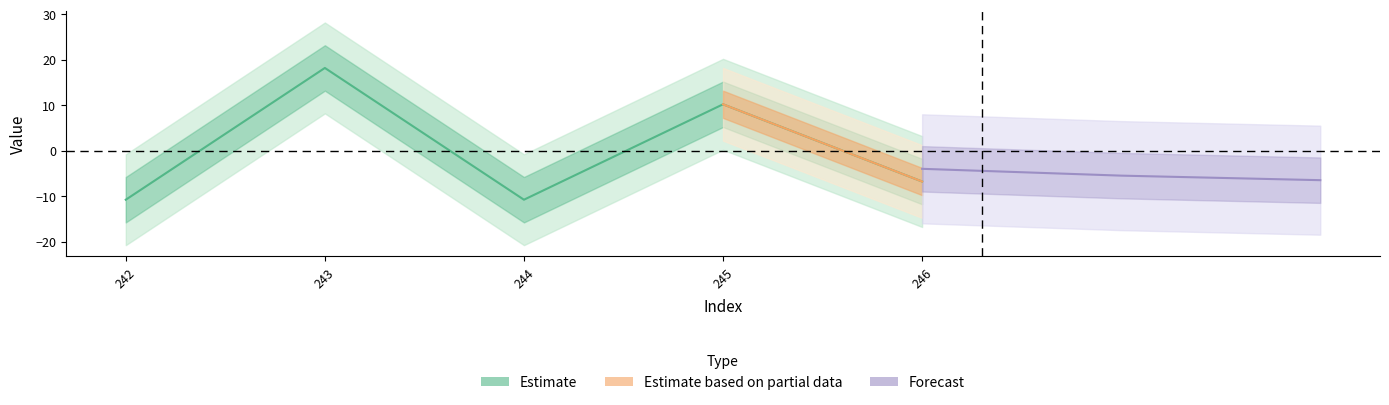

True or false: the data shows 4.7 at 243.

False